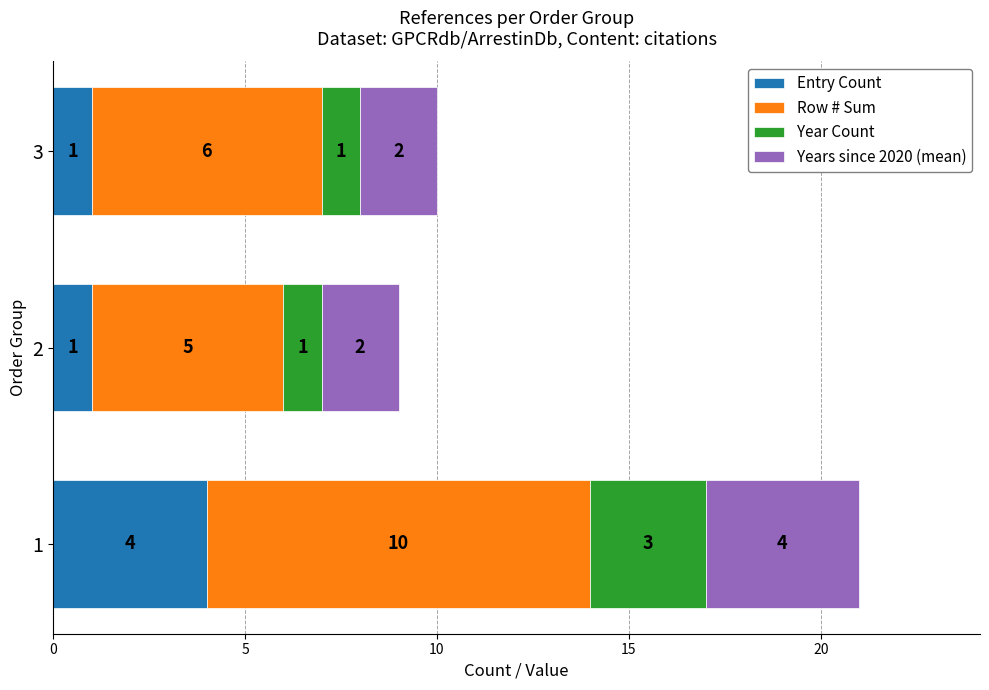

Is it true that Entry Count equals 4 at 1?

True